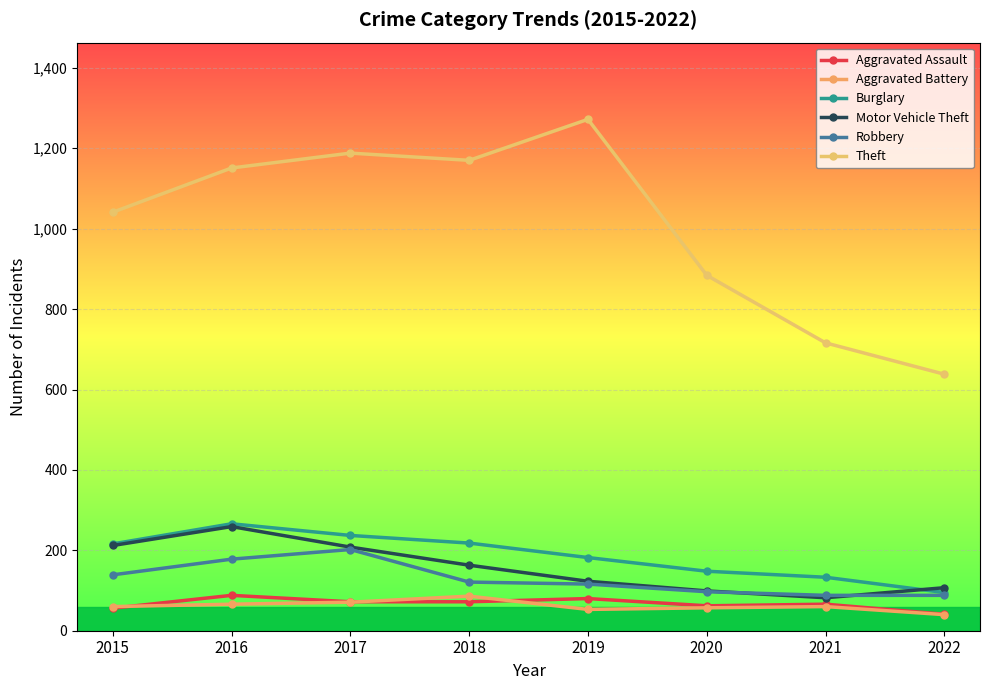

At which label does Robbery reach its minimum?

2021